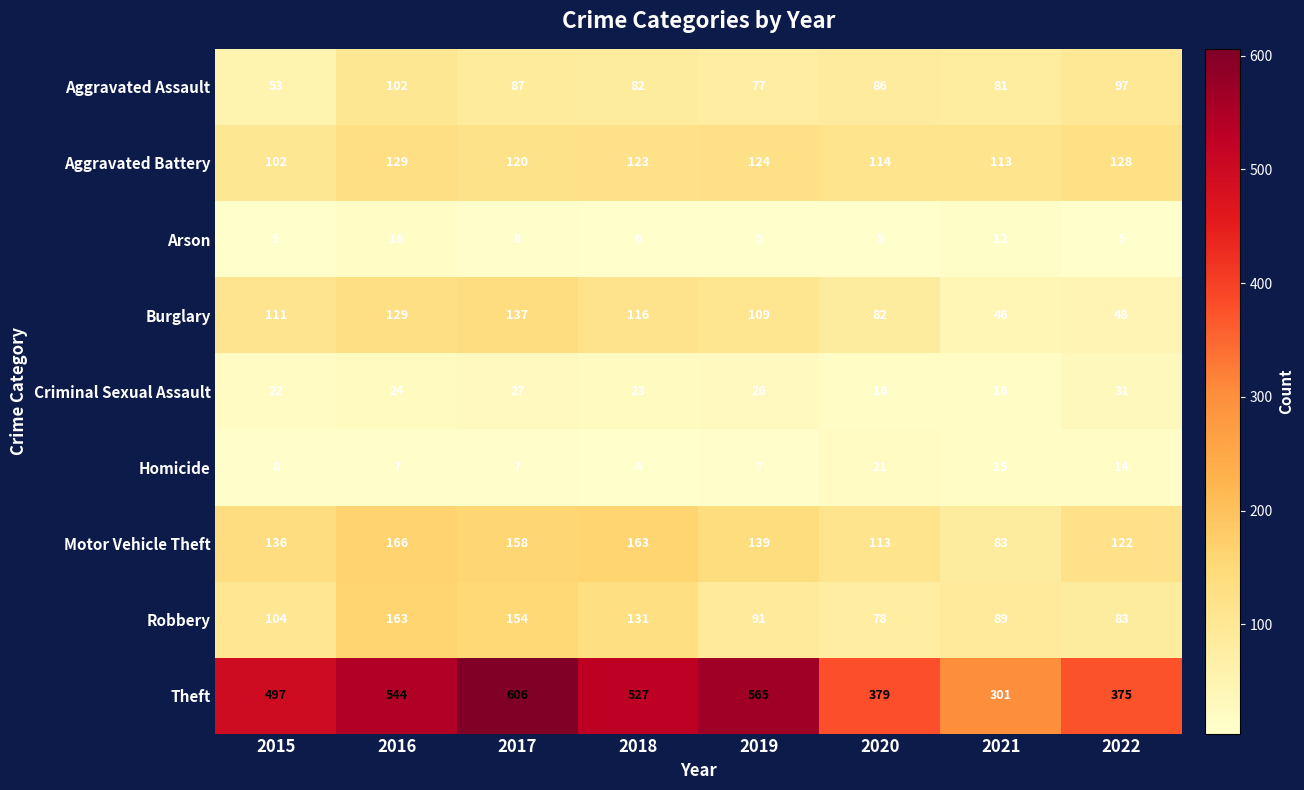

Where does the Aggravated Battery series first go above 123?

2016